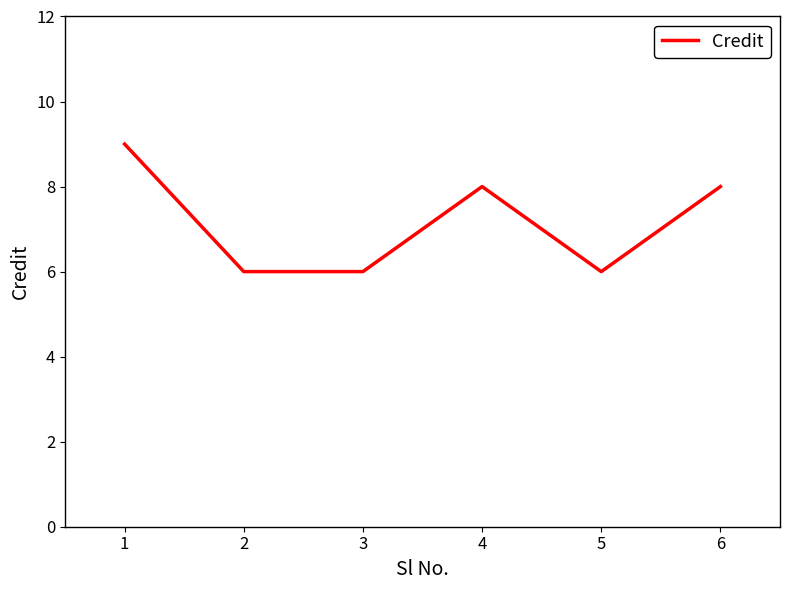

Reading left to right, list all the values displayed in this chart.

9	6	6	8	6	8